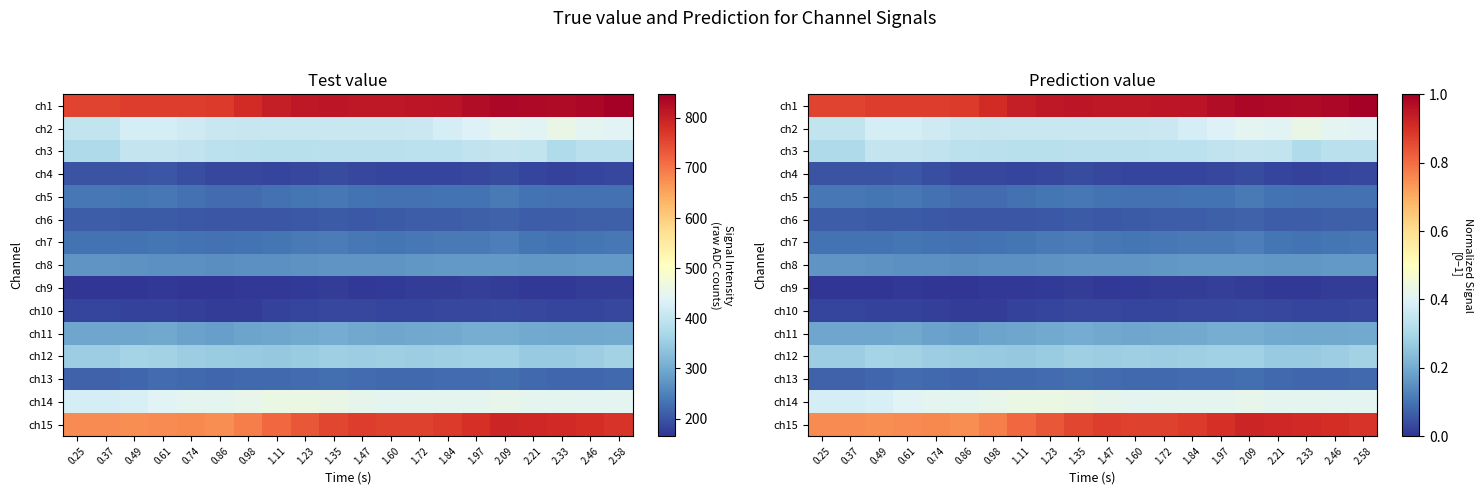

At 2.09, list the series in order from largest to smallest.

ch1, ch15, ch14, ch2, ch3, ch12, ch11, ch8, ch7, ch5, ch13, ch6, ch4, ch10, ch9